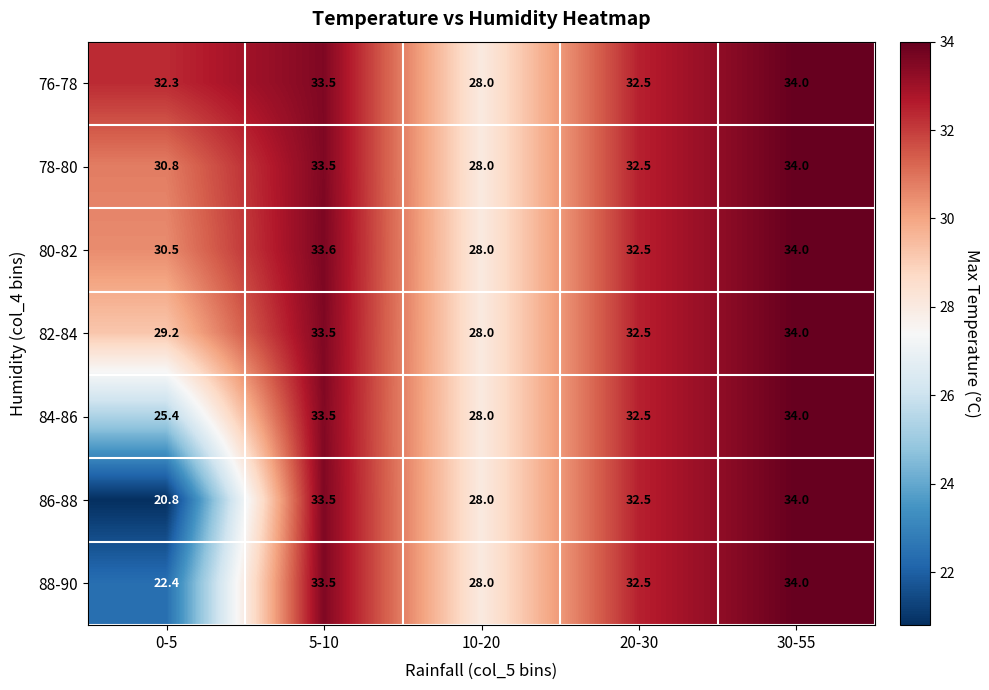

Is it true that 80-82 equals 28.0 at 10-20?

True